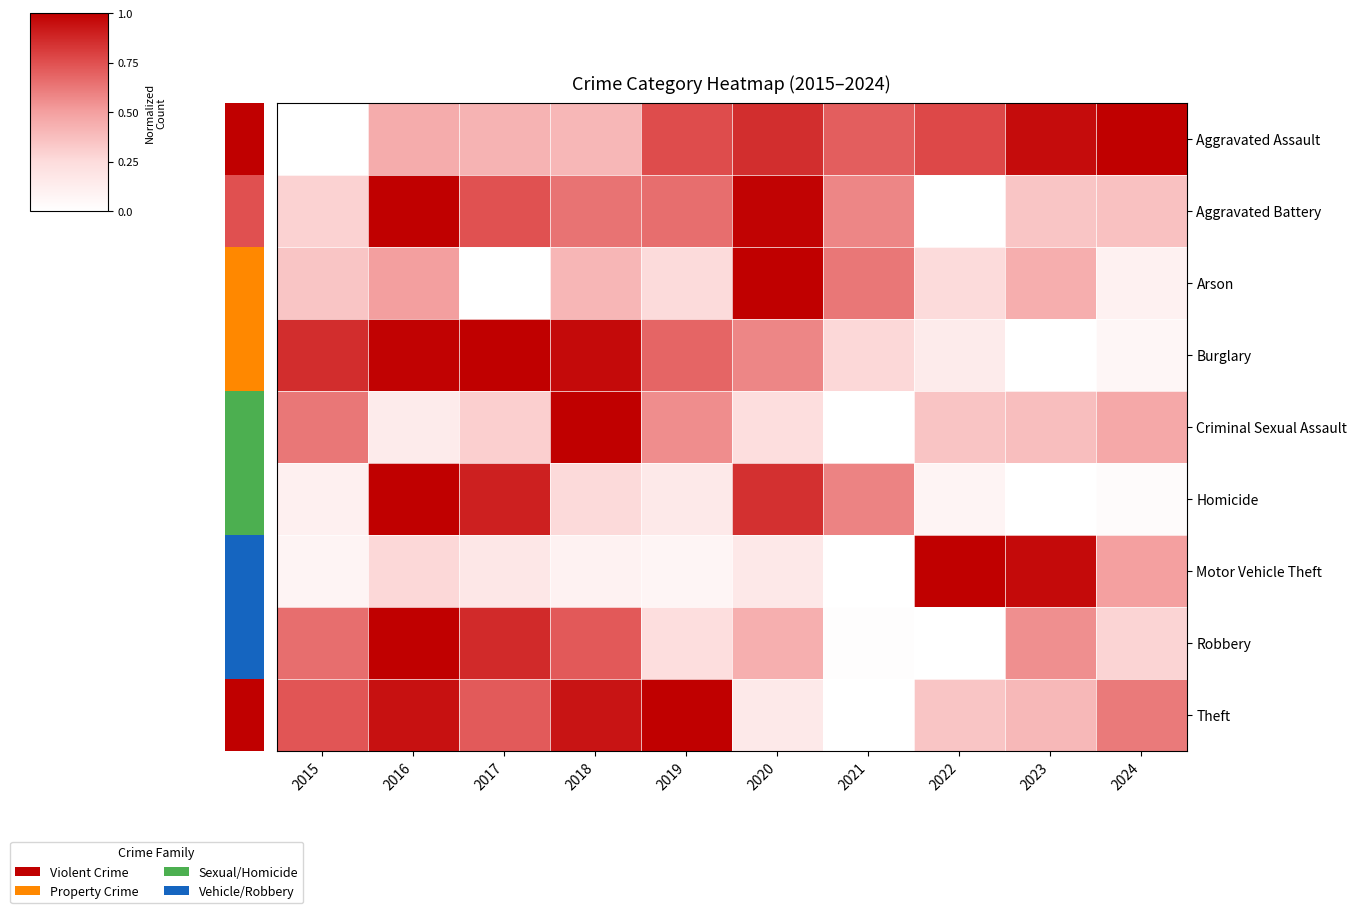

Which series changed the most between 2016 and 2019?

Homicide